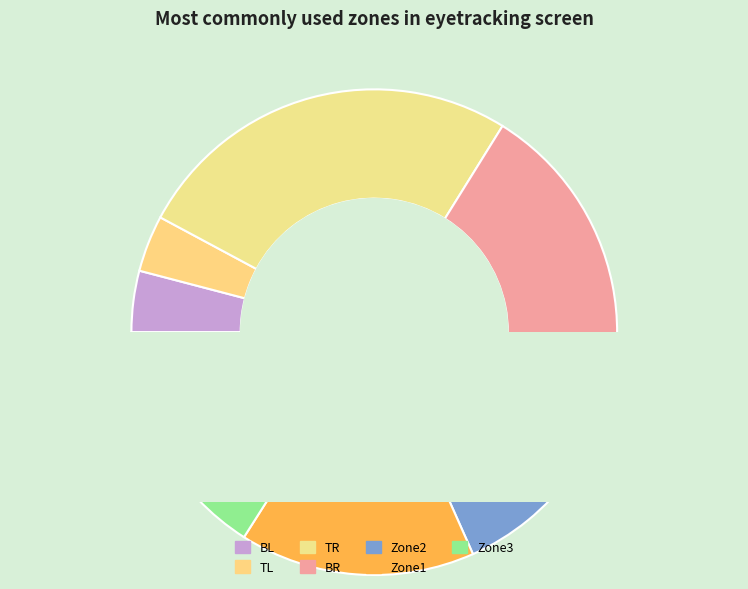

Count the number of slices in the pie.

7